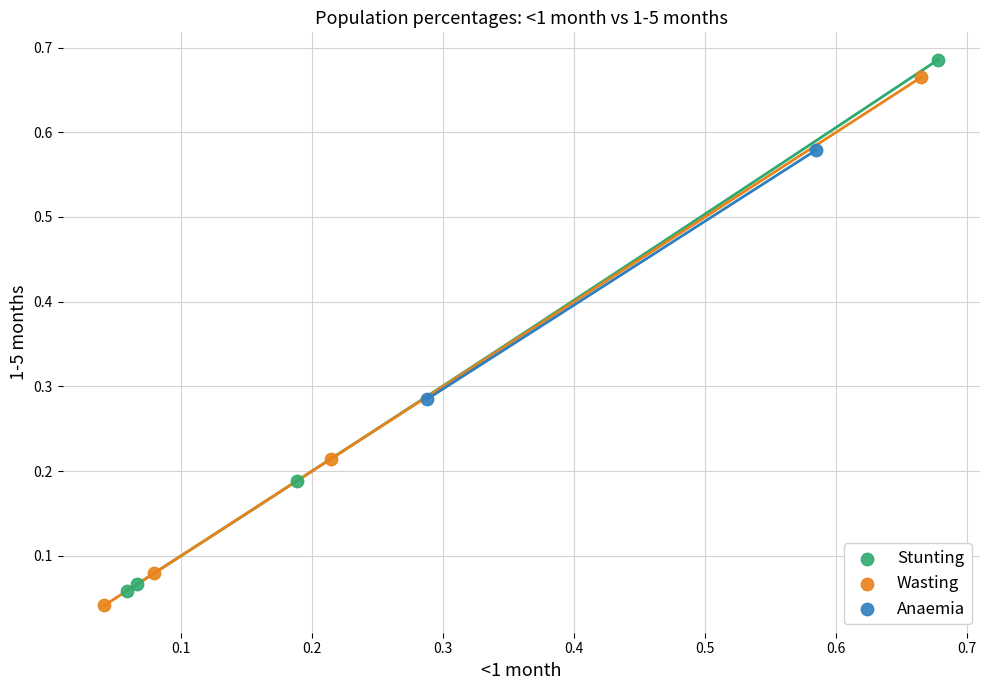

Which series reaches the maximum Y coordinate?

Stunting